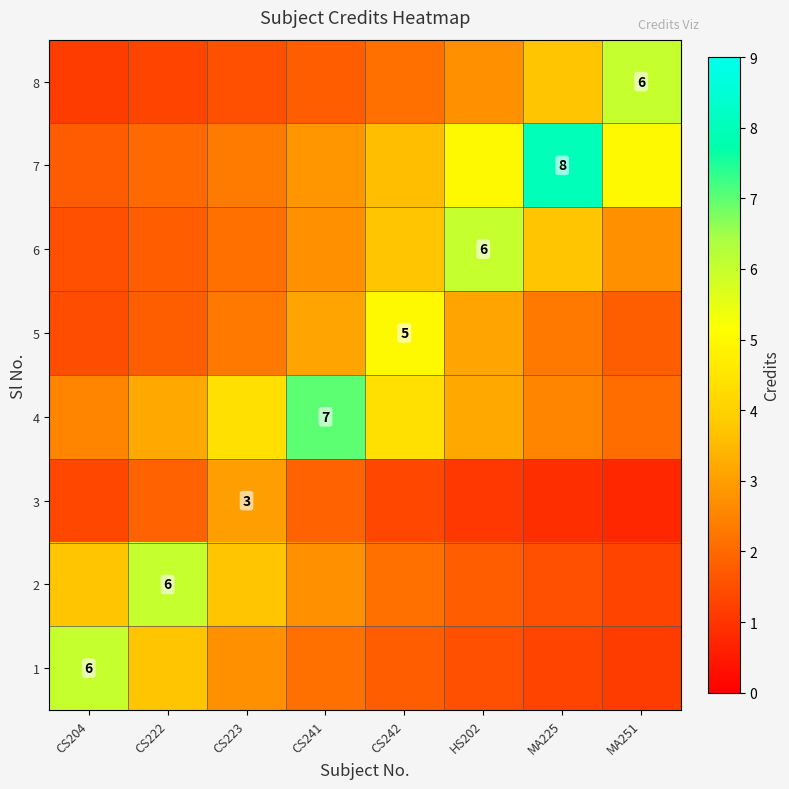

The 1 series shows 3.8 at CS222. True or false?

True